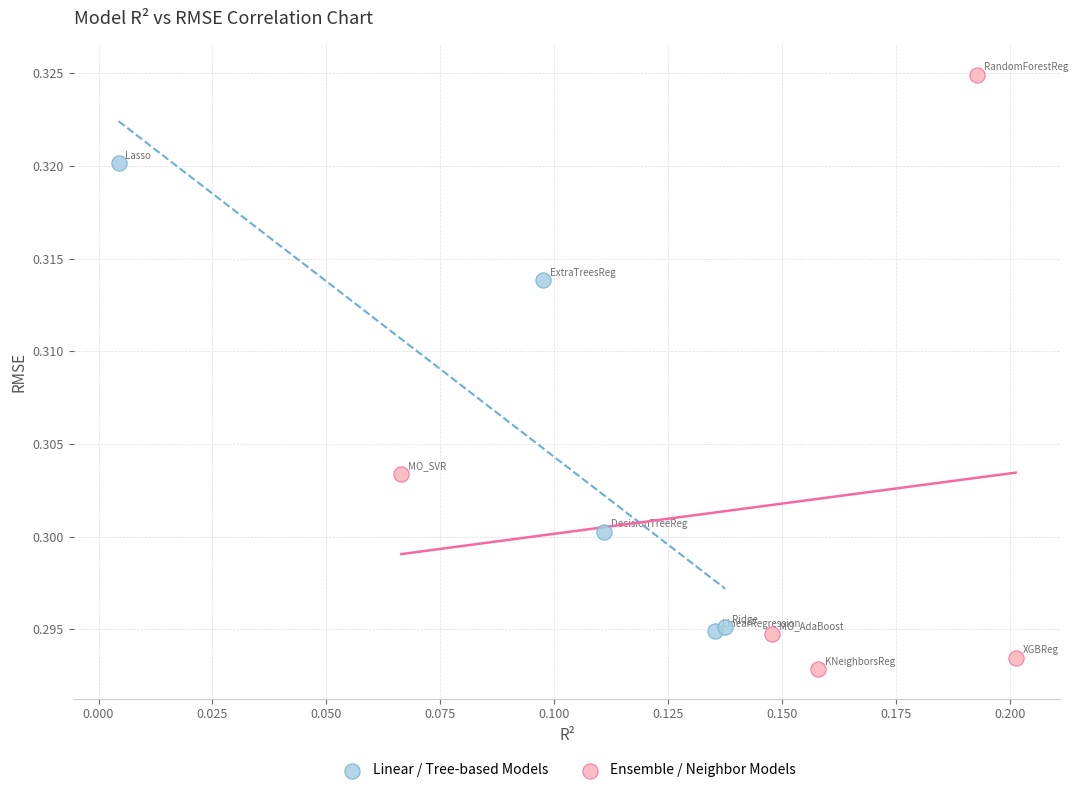

Which series contains the highest Y value?

Ensemble / Neighbor Models